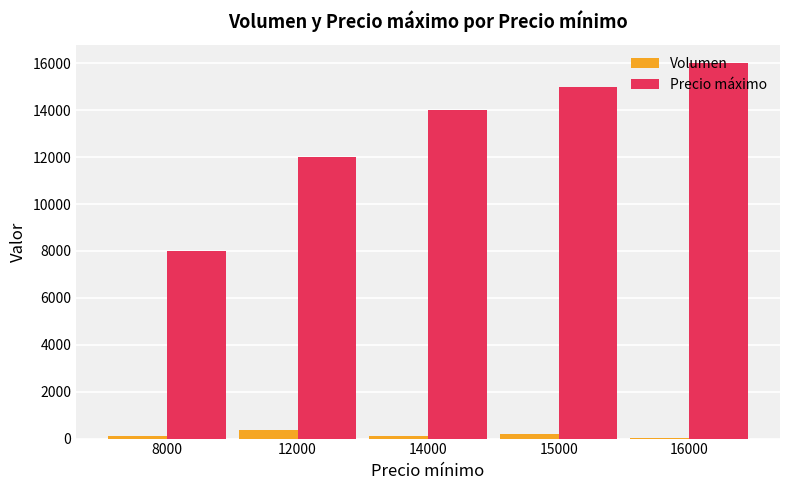

True or false: Volumen has a value of 25 at 16000.

True